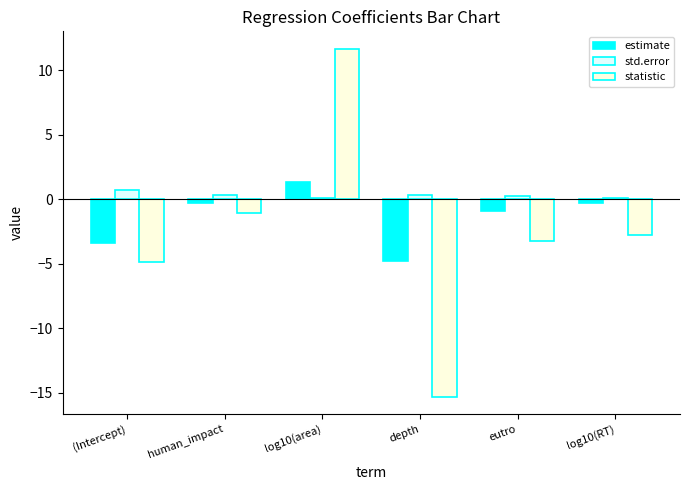

Is the value of estimate at log10(area) greater than the value of std.error at eutro?

Yes